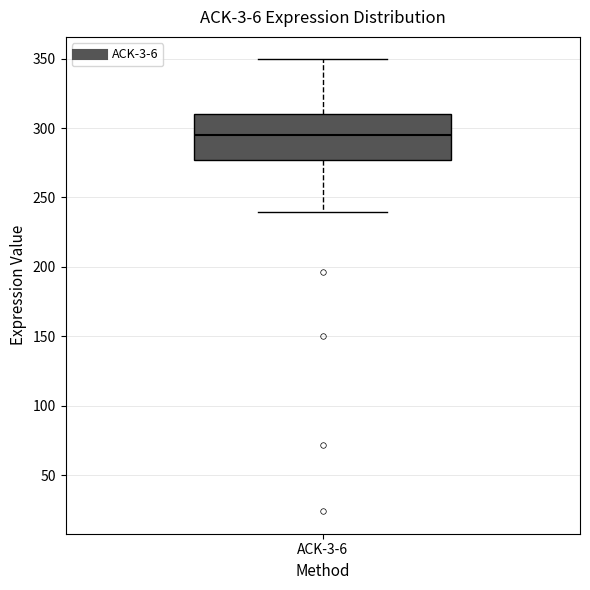

Where is the upper edge of the box for ACK-3-6 on the y-axis? The values are not printed on the chart, so give them approximately, as read against the axis.

310